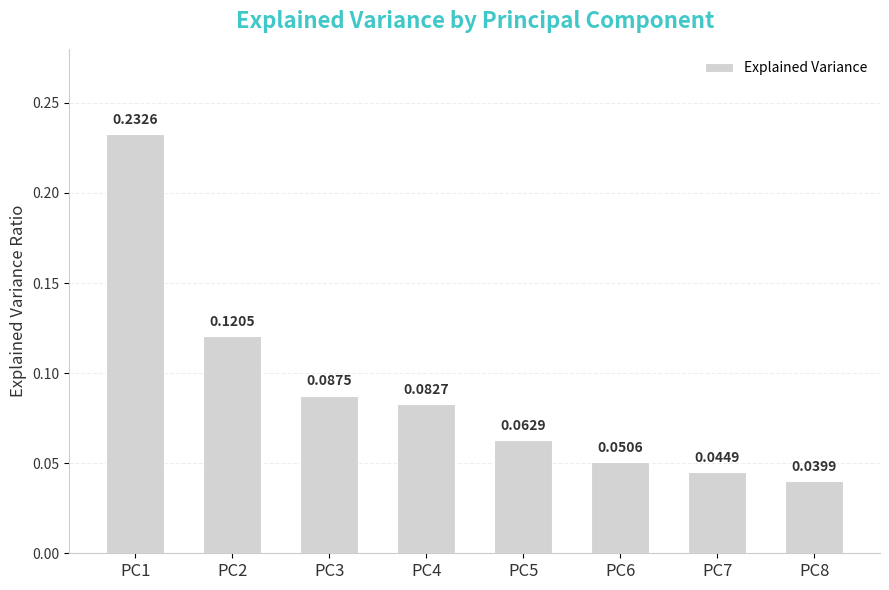

Which has a higher value, PC8 or PC3?

PC3